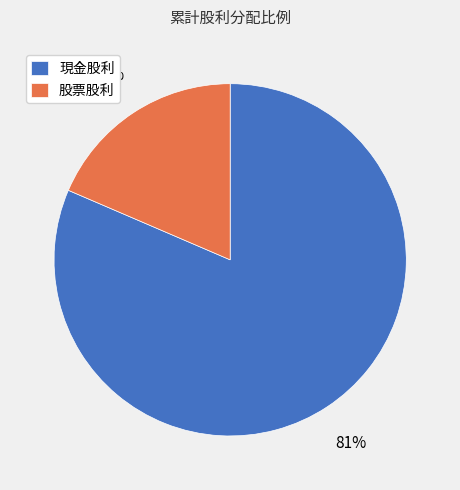

Which category has the smallest portion of the pie?

股票股利